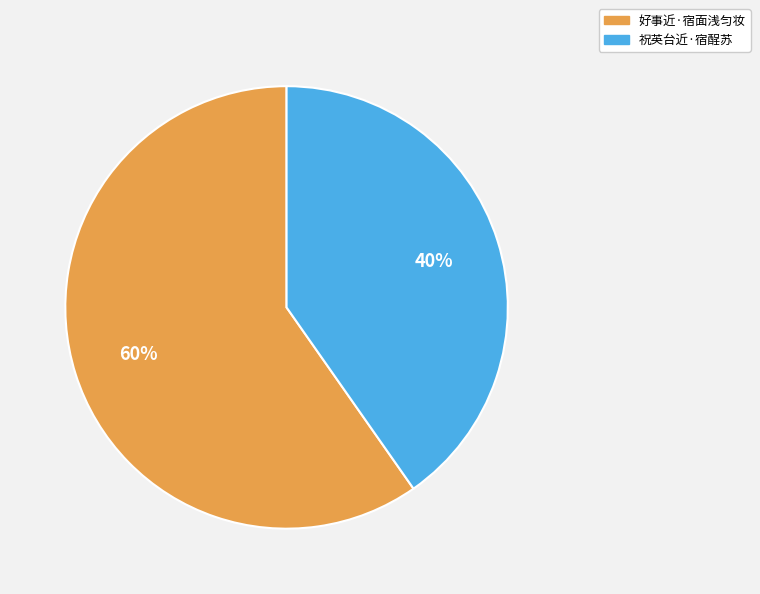

To the nearest percent, what portion does 好事近·宿面浅匀妆 represent?

60%